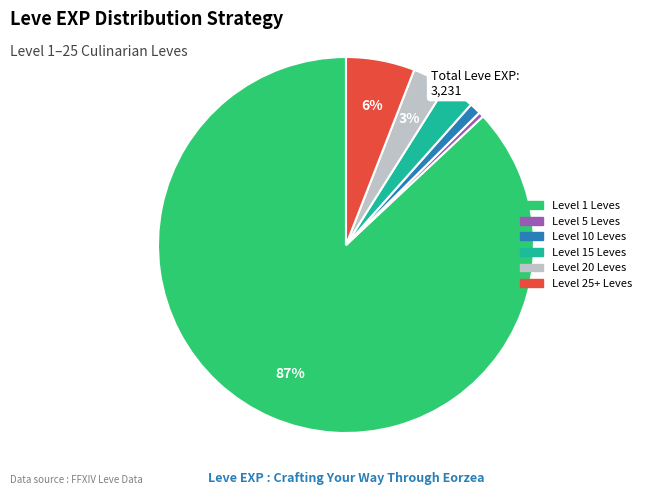

To the nearest percent, what is the difference between the largest and smallest slice percentages?

87%